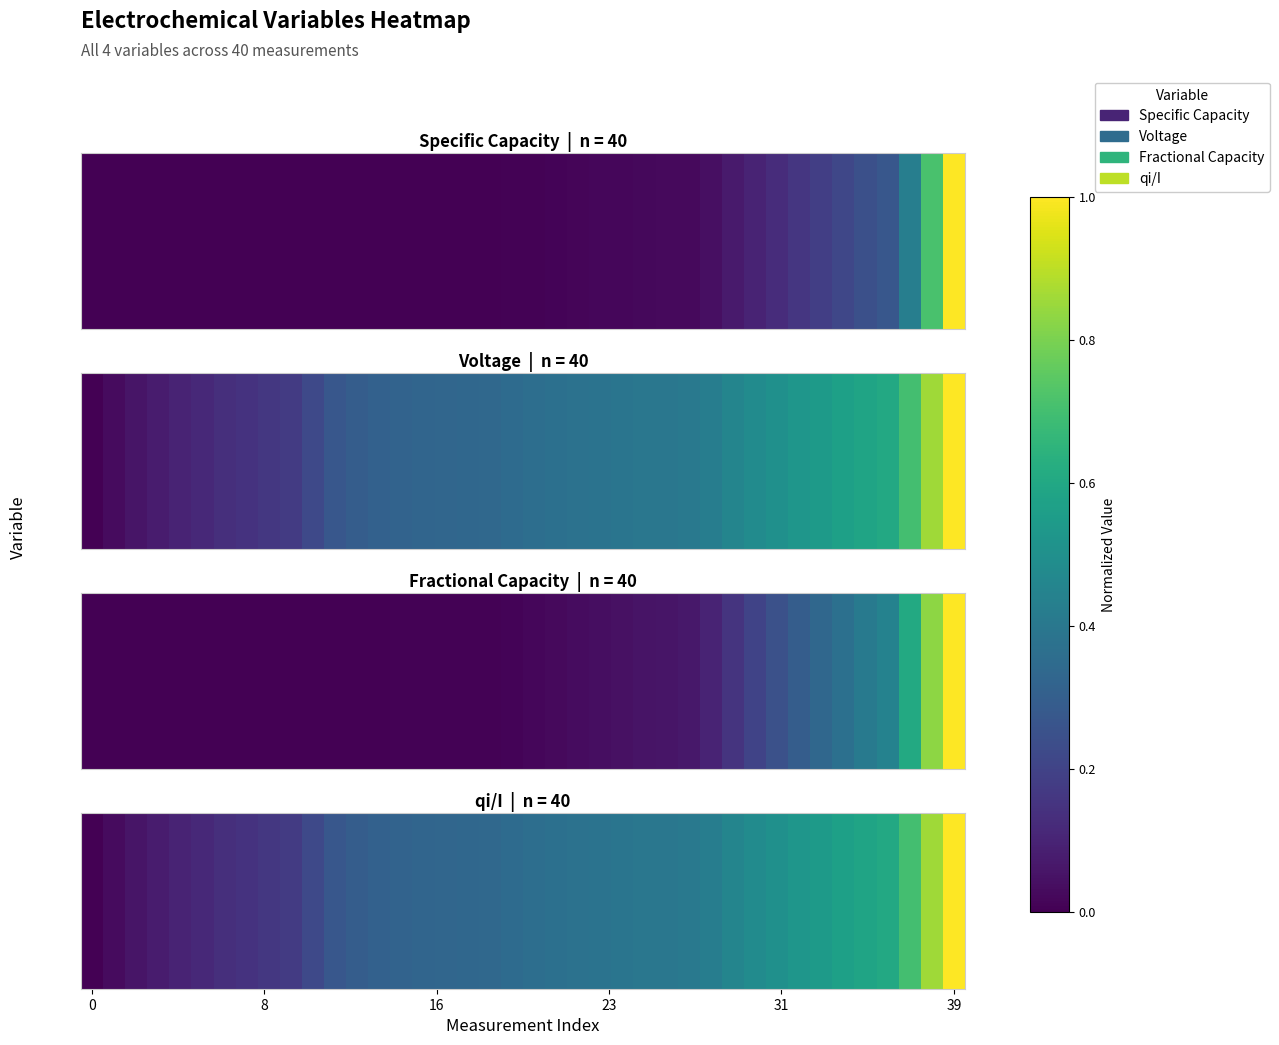

Rank the series at 15 from highest to lowest value.

Voltage, qi/I, Fractional Capacity, Specific Capacity